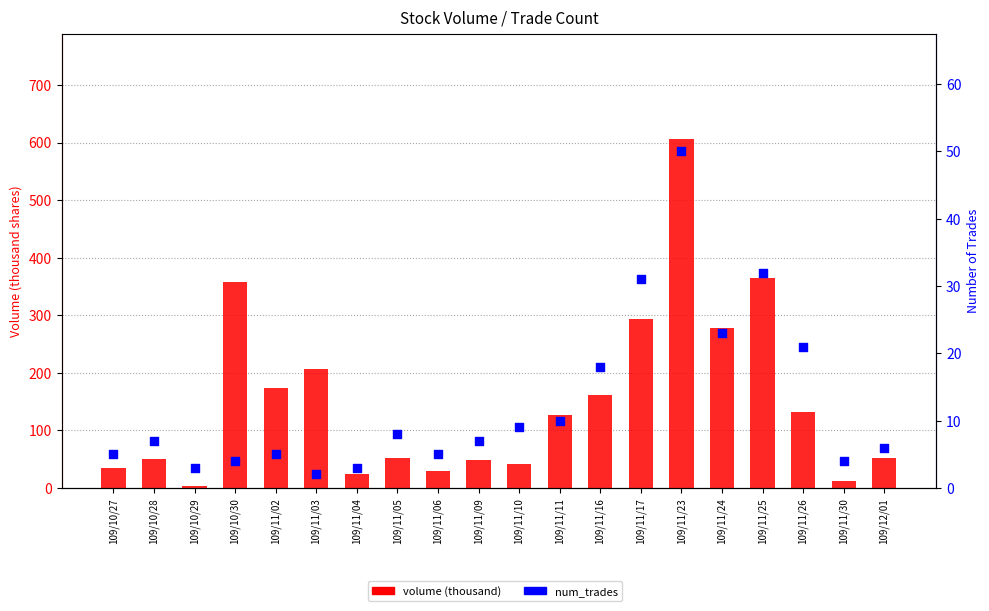

Which series reaches the maximum Y coordinate?

volume (thousand)